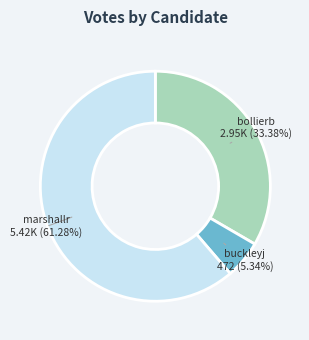

The marshallr slice represents 61% of the pie. True or false?

True